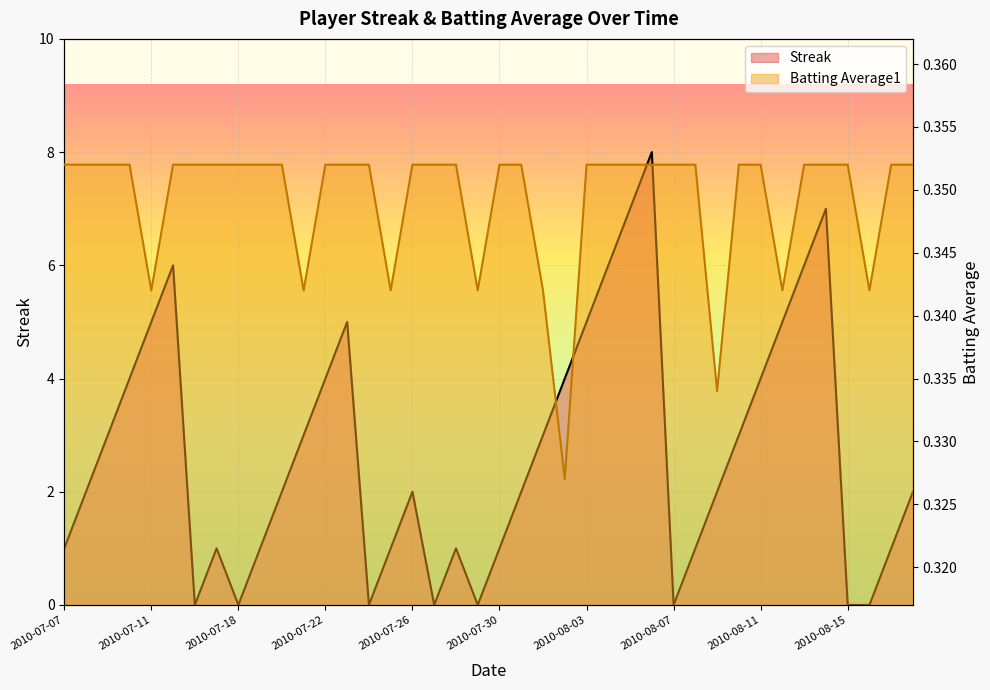

What is the value of the Batting Average1 point at the 21st from the left?

0.4